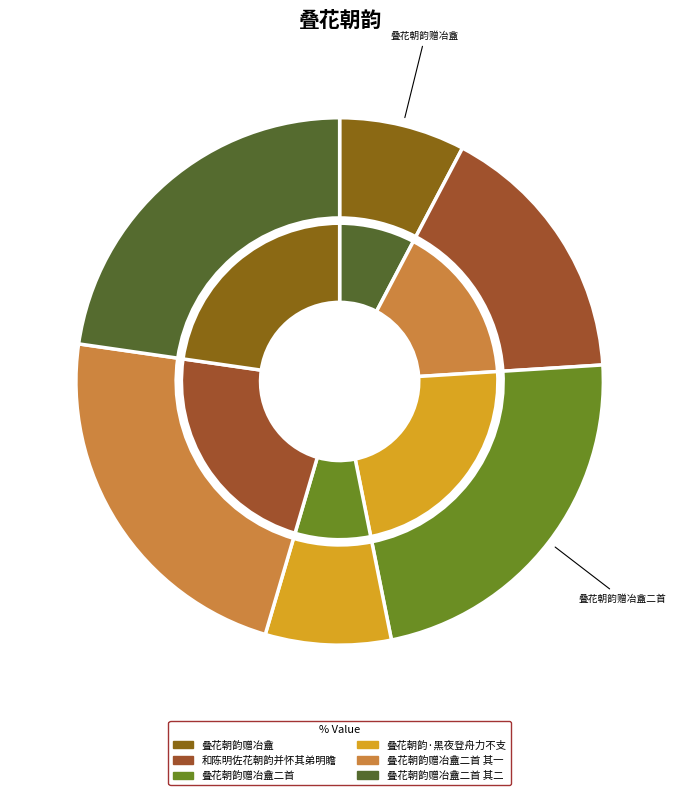

What is the smallest slice in the pie chart?

叠花朝韵·黑夜登舟力不支